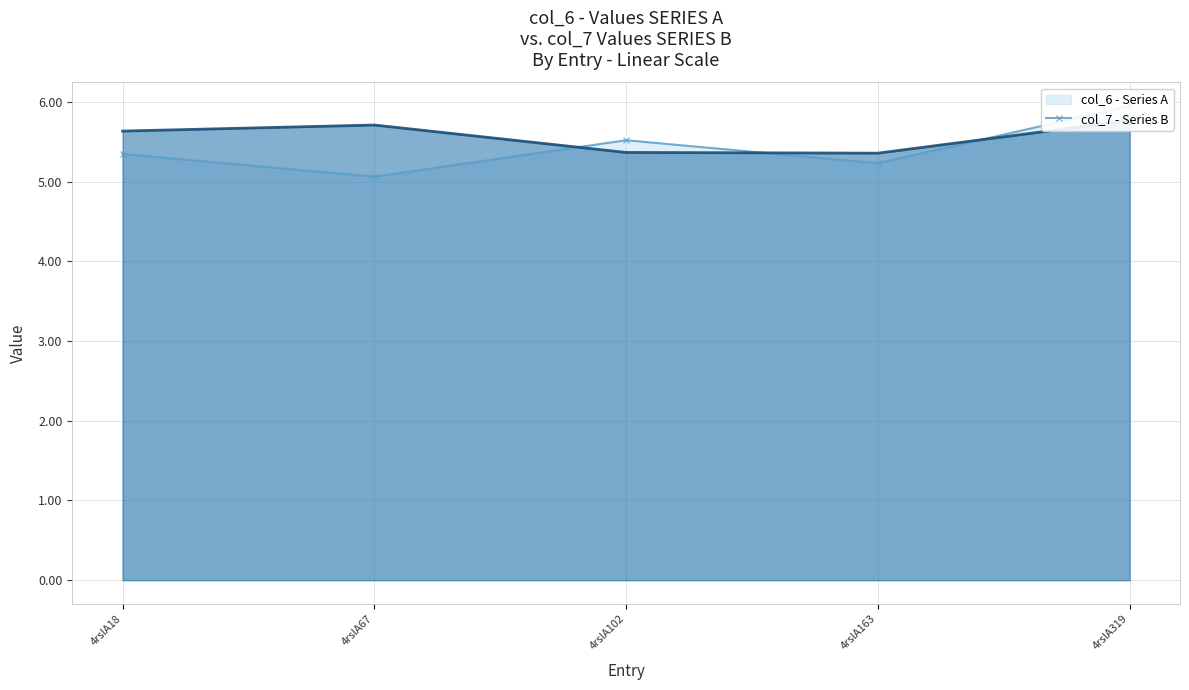

Between 4rslA67 and 4rslA319, which series saw the biggest shift?

col_6